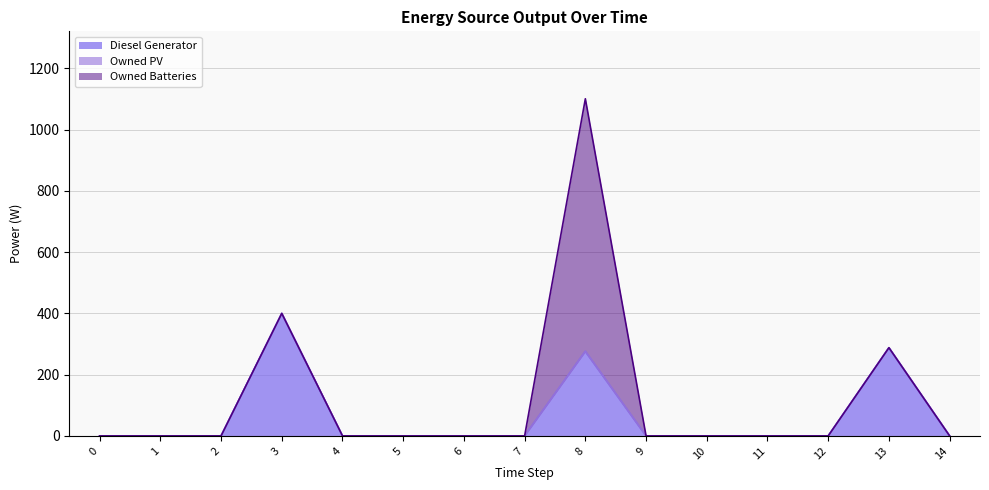

At which category is the sum across all series the highest?

8